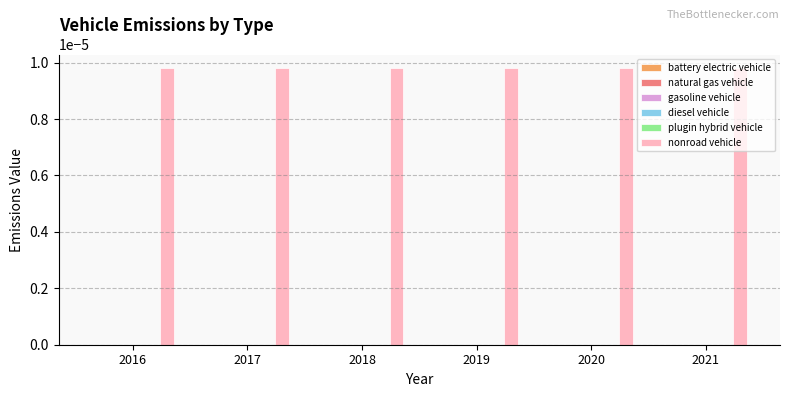

Which series has the widest spread of values?

battery electric vehicle